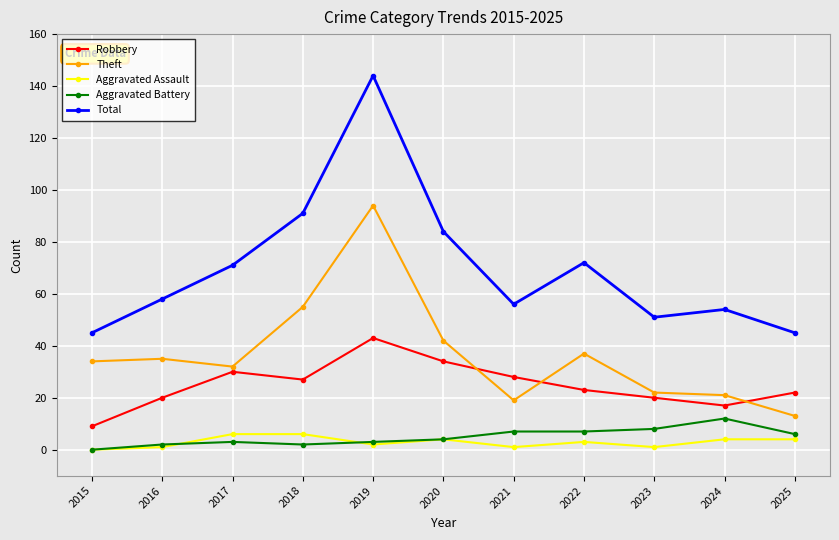

Rank the series at 2022 from highest to lowest value.

Total, Theft, Robbery, Aggravated Battery, Aggravated Assault